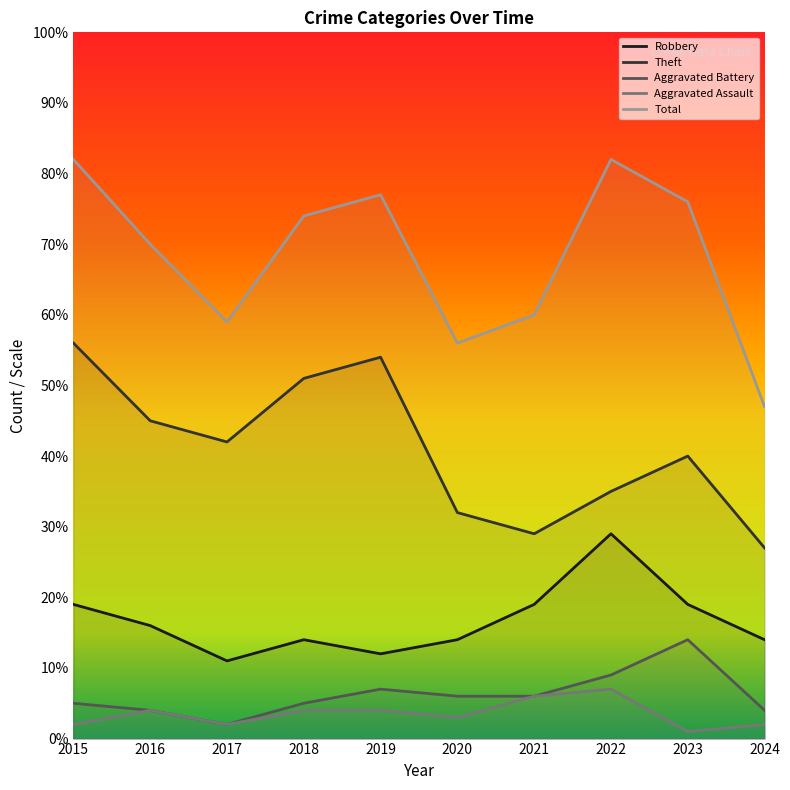

Which series has the largest range (max minus min)?

Total